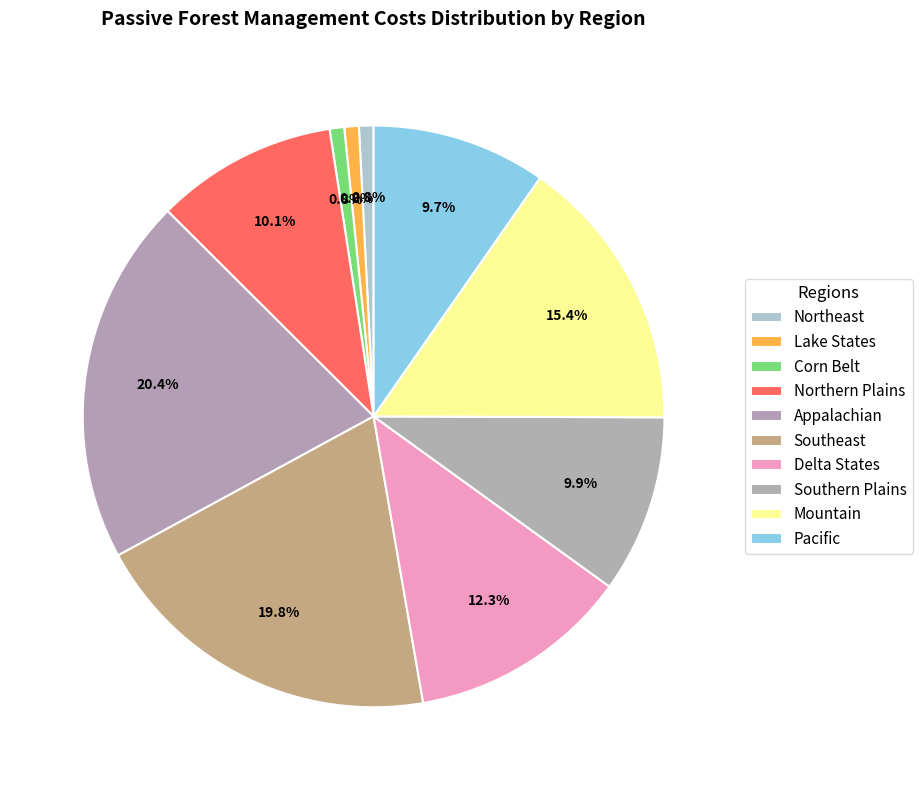

Is Mountain the majority of the pie?

No